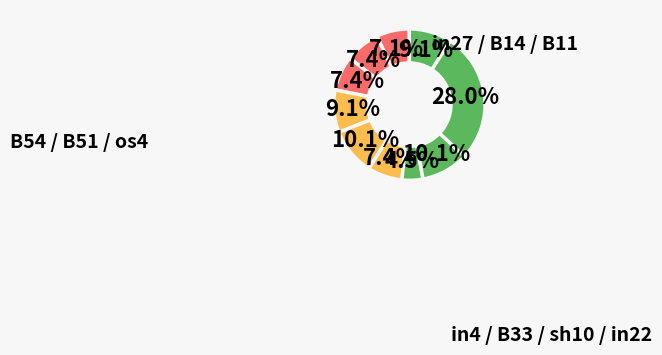

To the nearest percent, what is the average slice percentage?

10%